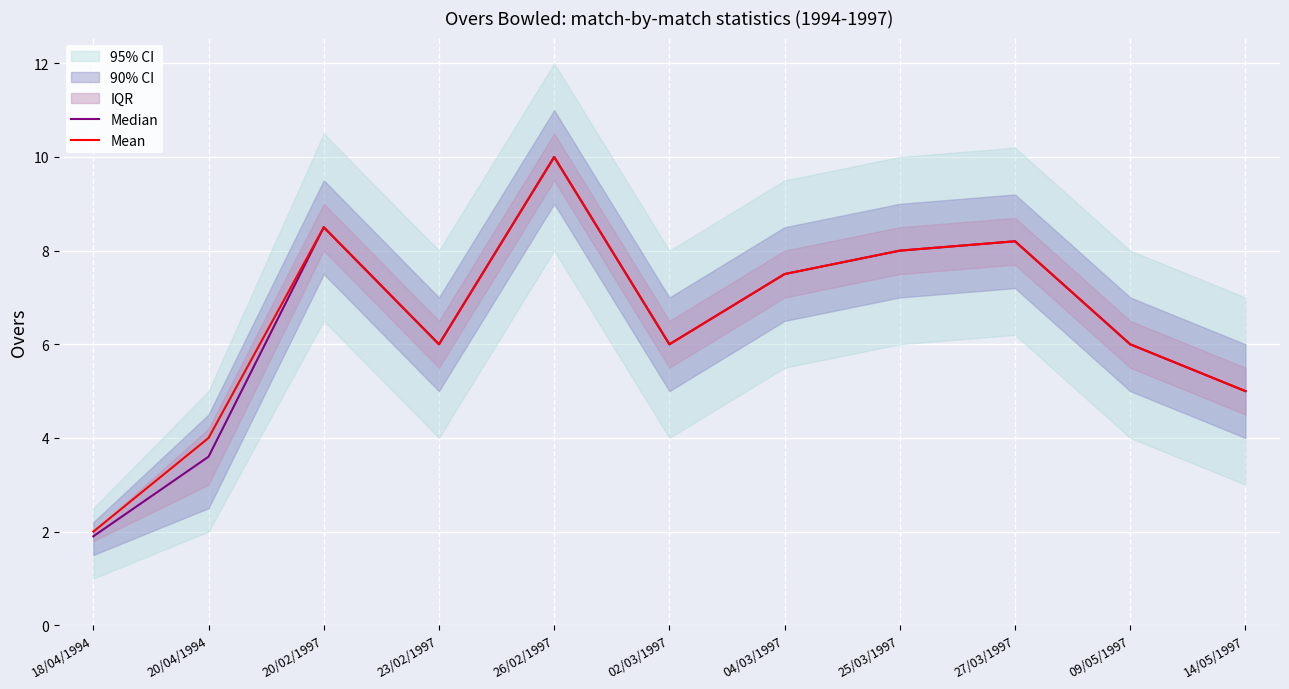

Which category has the highest value across all series?

26/02/1997